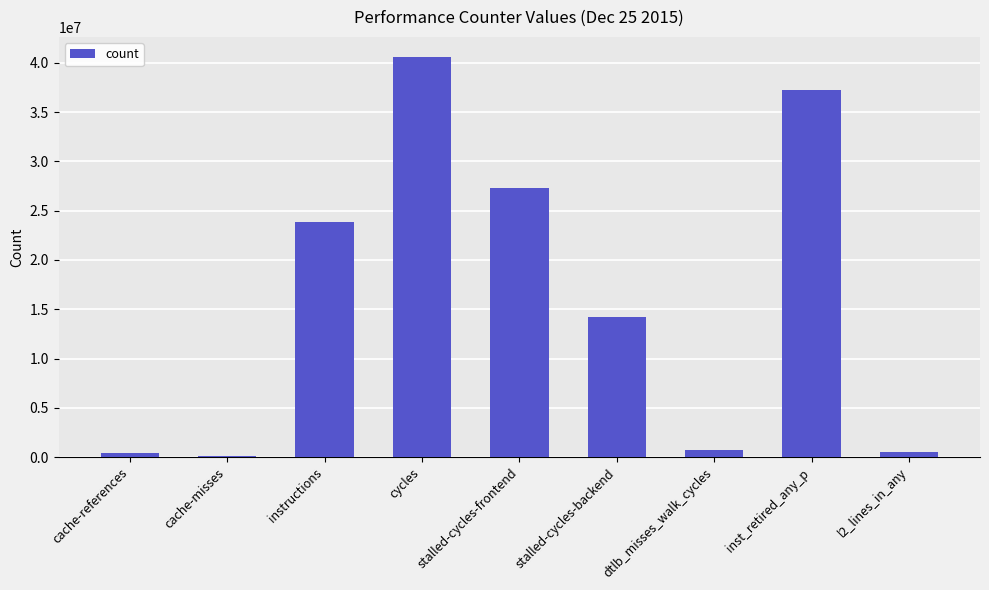

Are the bars horizontal?

No